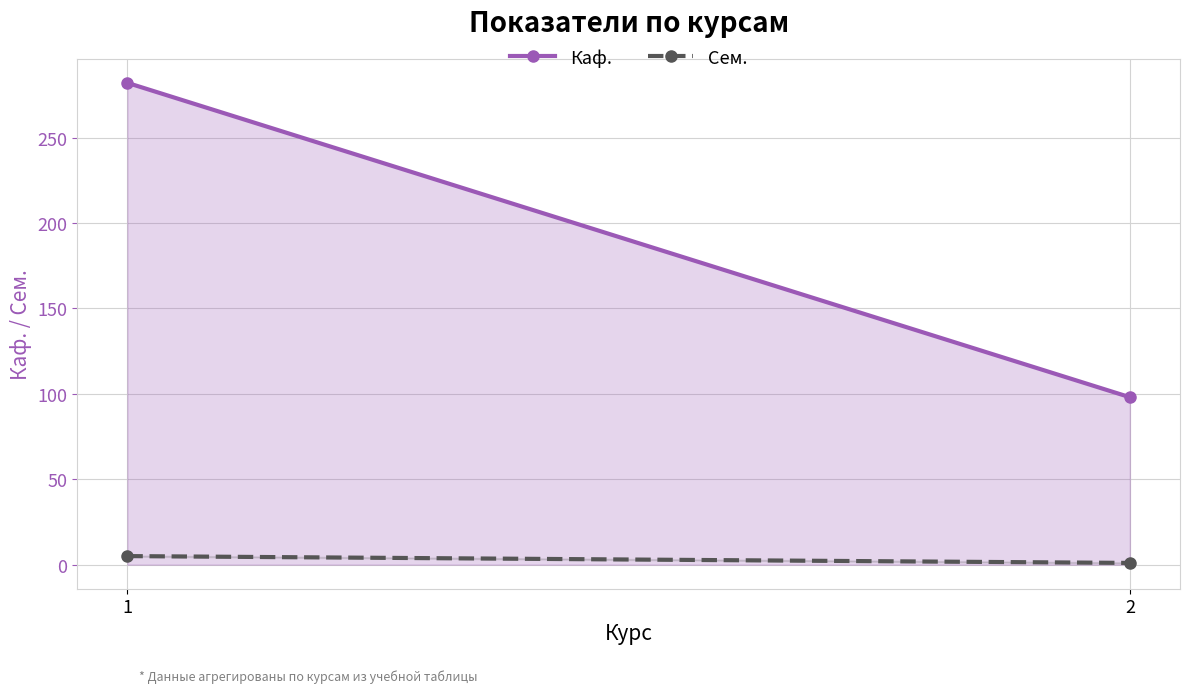

What is the highest value of the Сем. series?

5